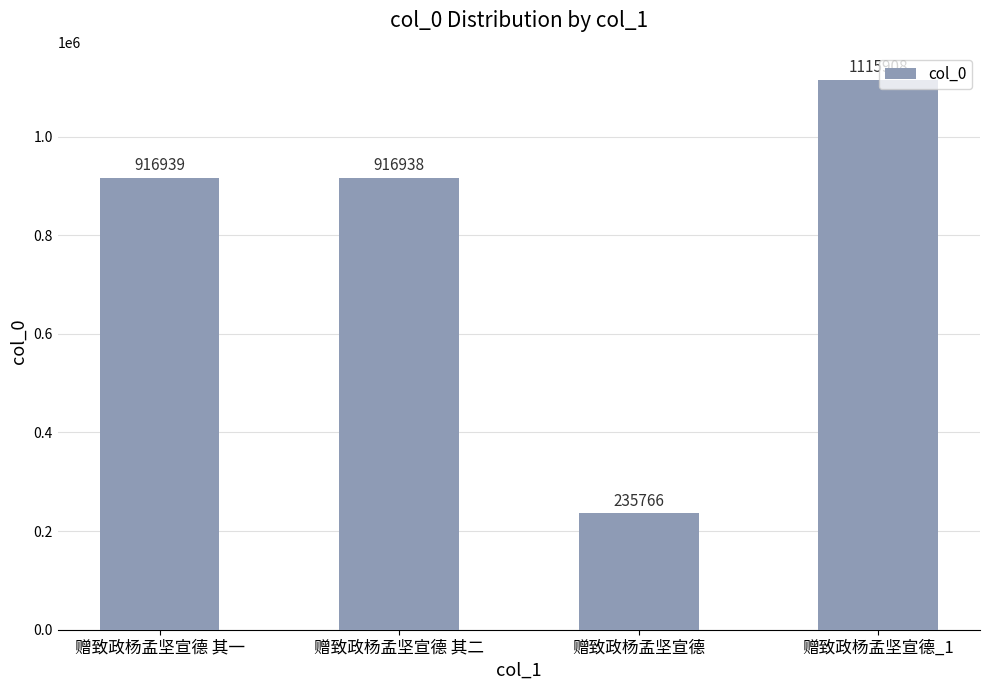

True or false: the data shows 916939 at 赠致政杨孟坚宣德 其一.

True